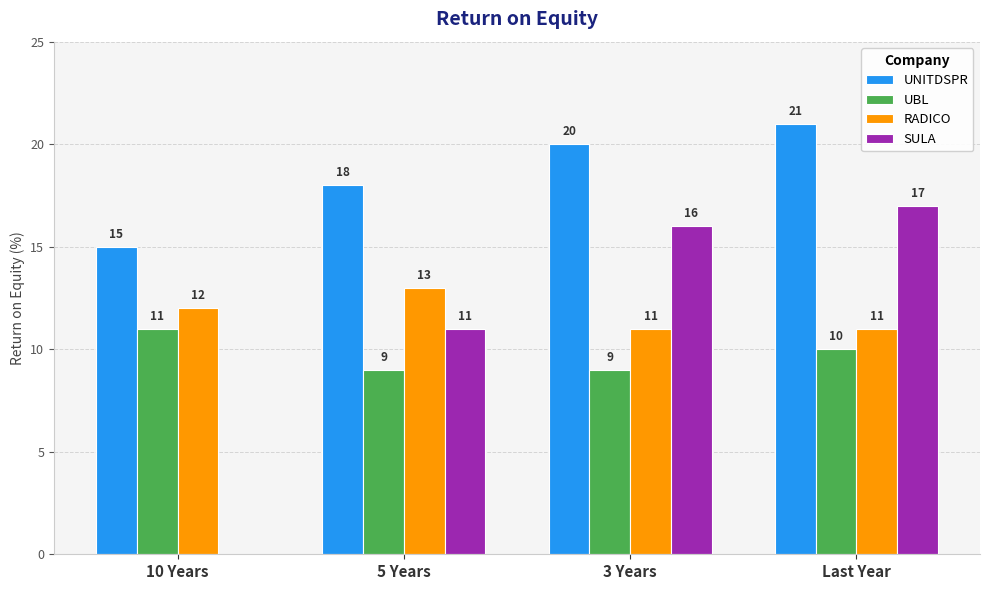

Count the UNITDSPR values in the range 18 to 21.

3